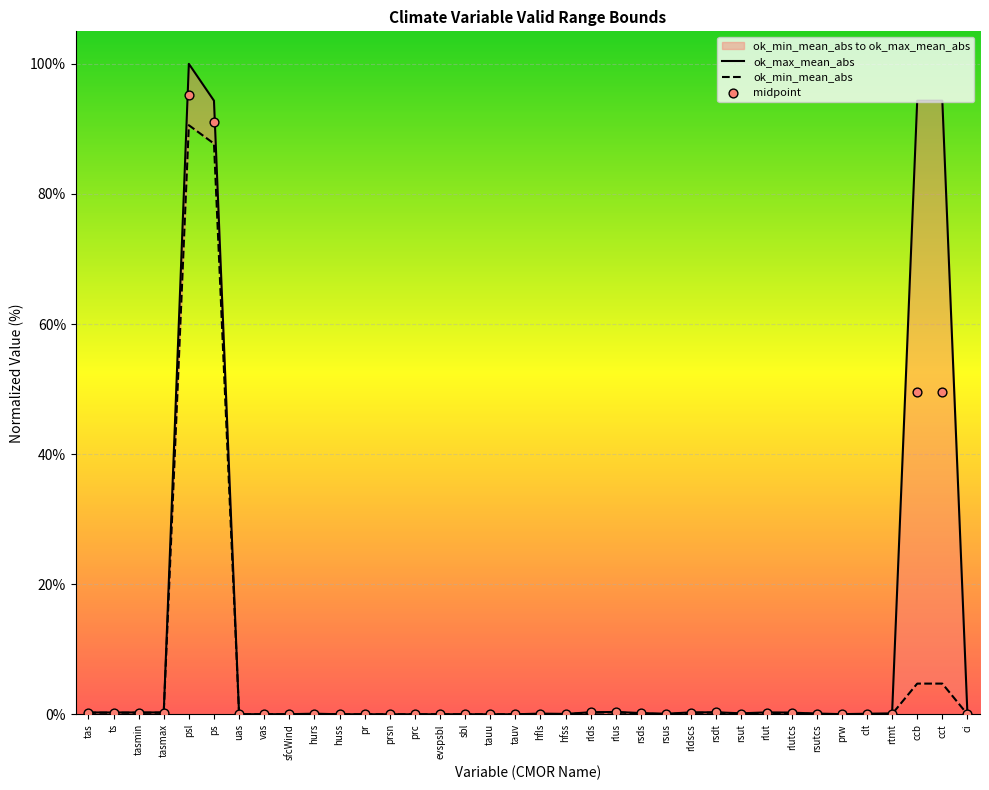

Which series has the widest spread of Y values?

ok_max_mean_abs